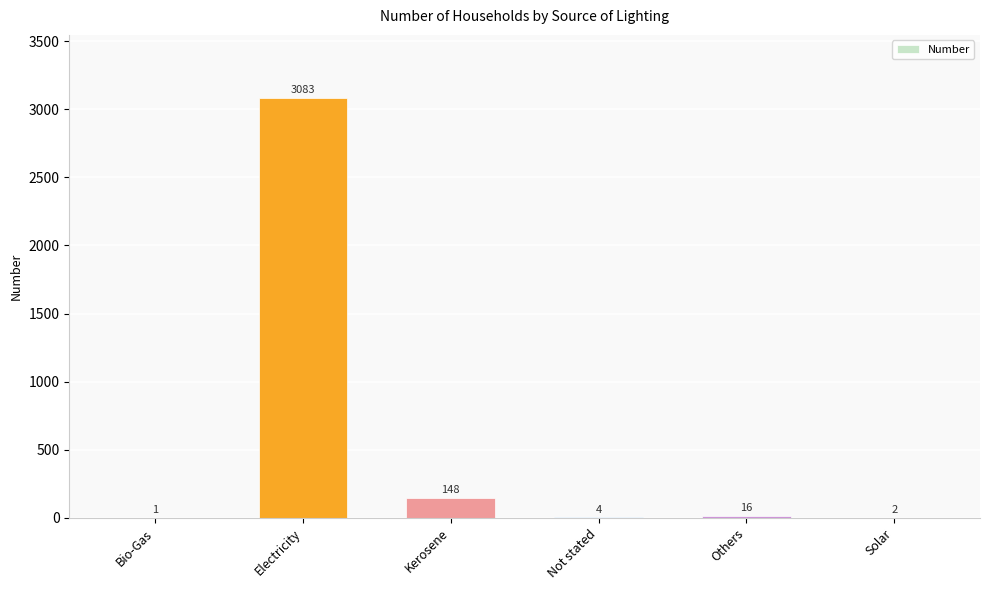

Are the bars grouped side by side (vs. stacked)?

No